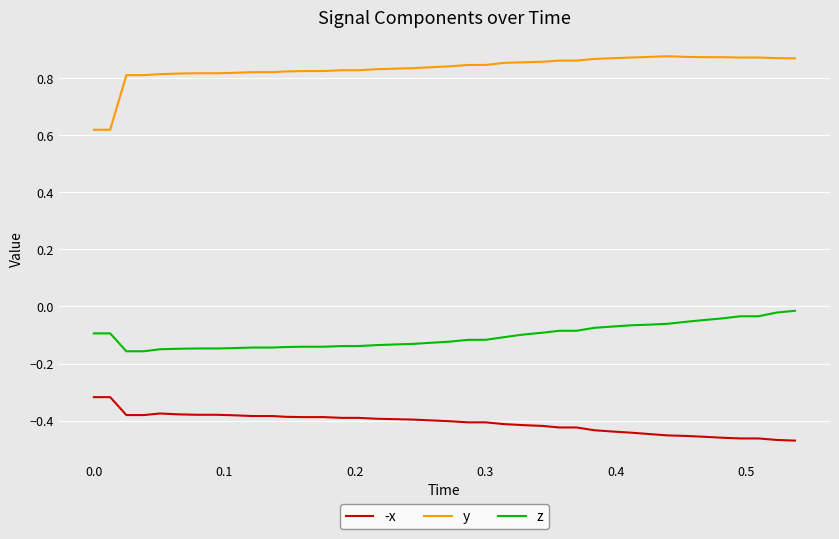

What are all the series names shown in the legend?

-x, y, z